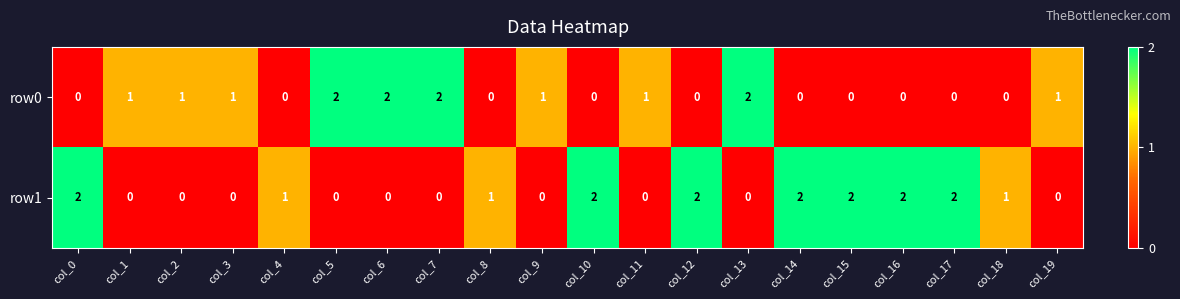

The row1 series shows -1 at col_9. True or false?

False